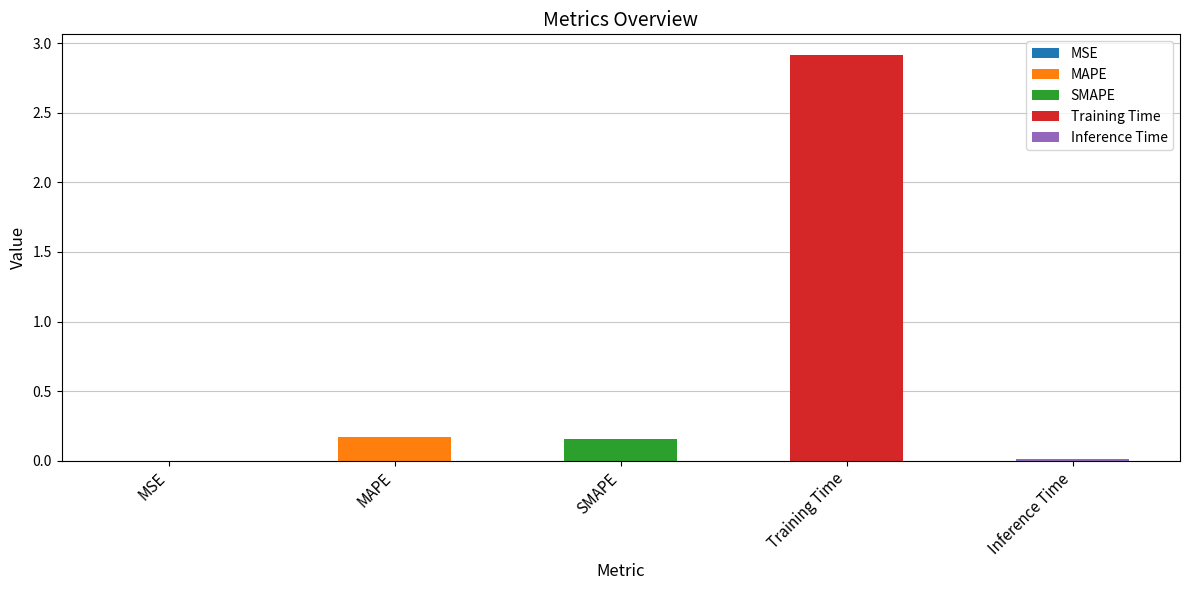

What is the sum of all values?

3.3